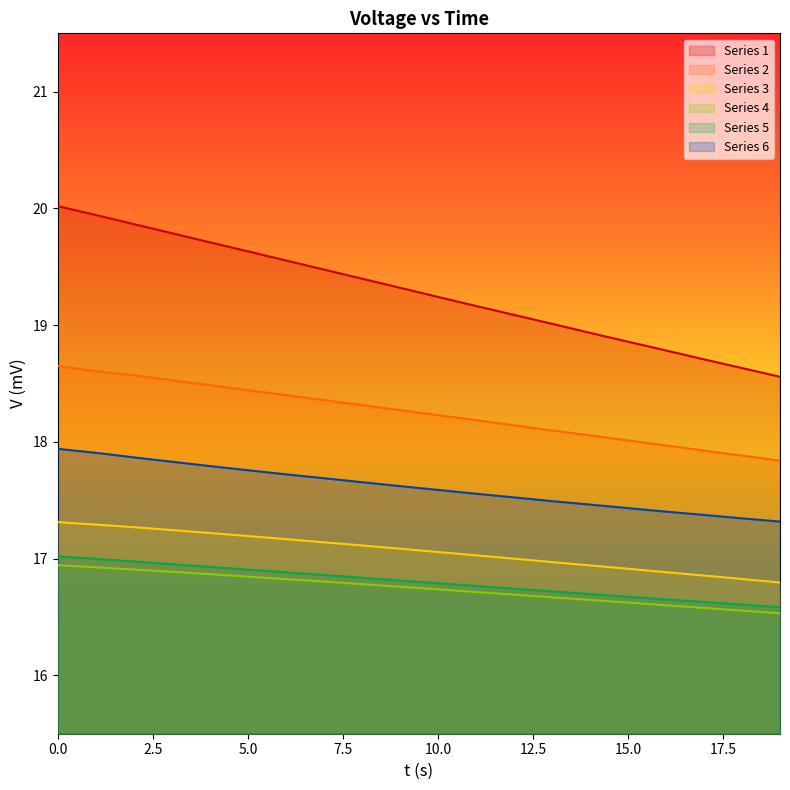

Which category has the lowest value in the Series 3 series?

19